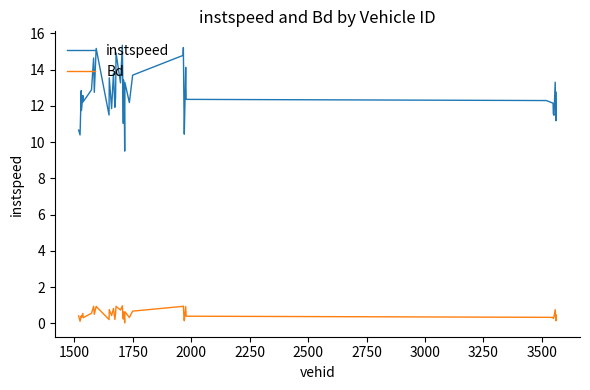

Which series has the widest spread of values?

instspeed